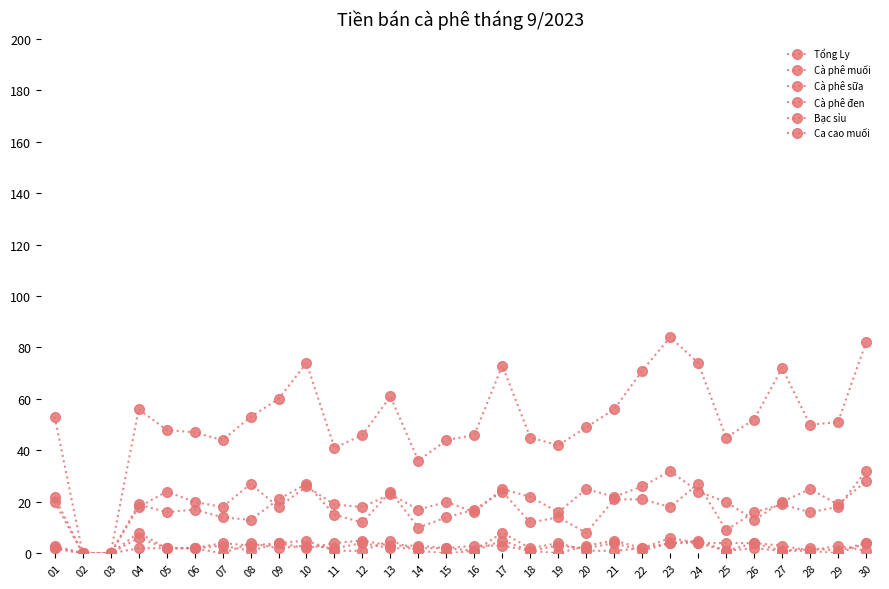

At which category does Cà phê sữa reach its first local valley?

07